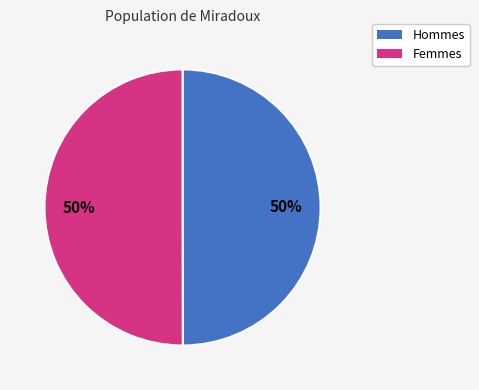

To the nearest percent, what is the average slice percentage?

50%